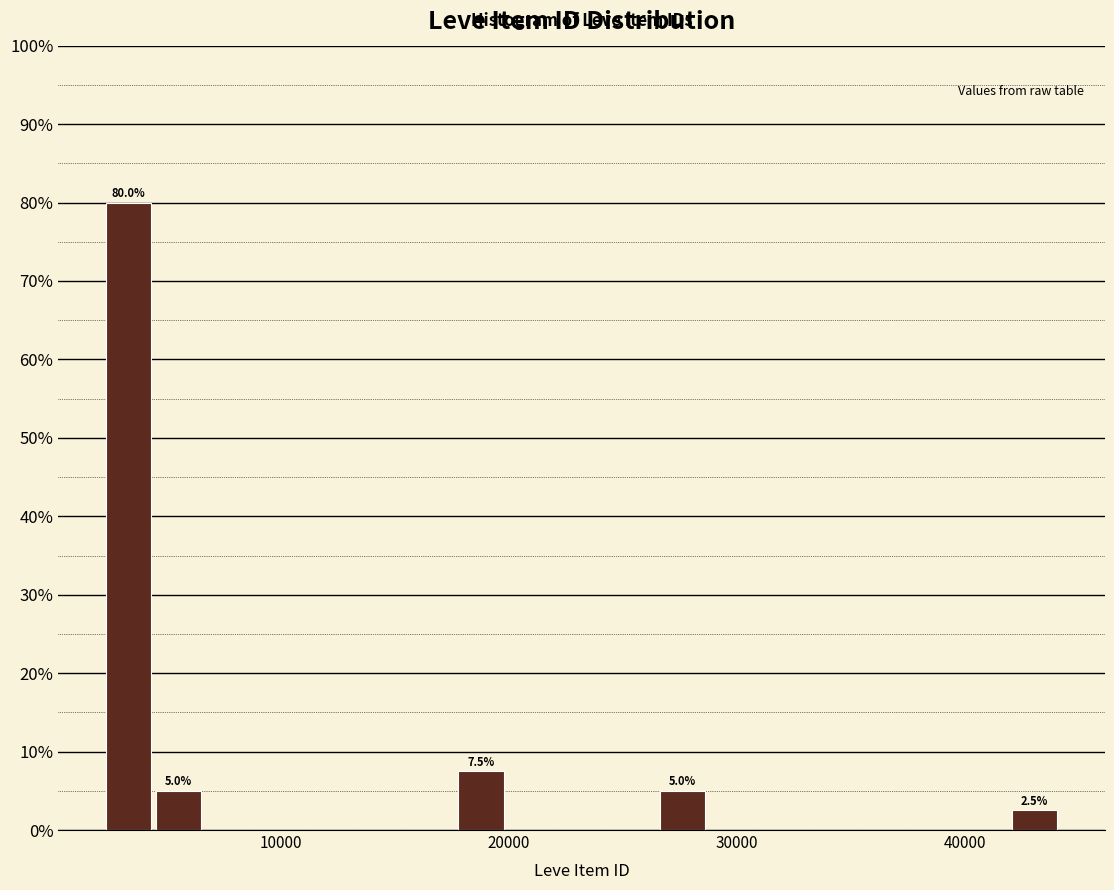

Read against the x-axis, roughly where is the centre of the tallest bar?

3000